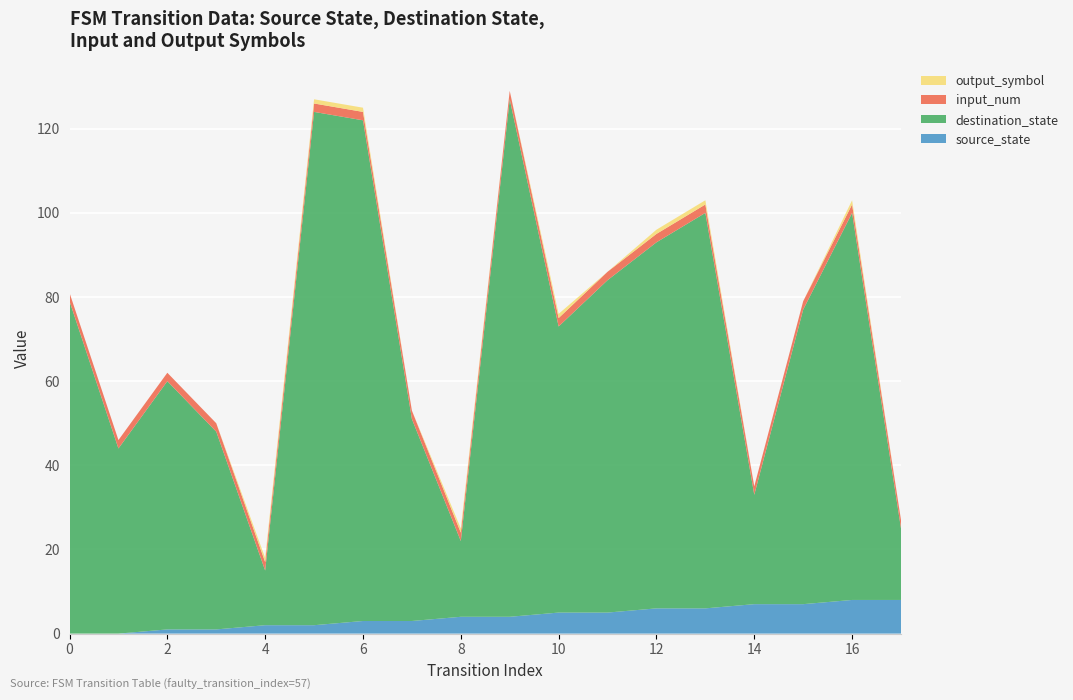

Reading left to right, extract all data points from this chart.

source_state: 0	0	1	1	2	2	3	3	4	4	5	5	6	6	7	7	8	8
destination_state: 79	44	59	47	13	122	119	48	18	123	68	79	87	94	26	70	92	17
input_num: 2	2	2	2	2	2	2	2	2	2	2	2	2	2	2	2	2	2
output_symbol: 0	0	0	0	1	1	1	0	1	0	1	0	1	1	0	0	1	0